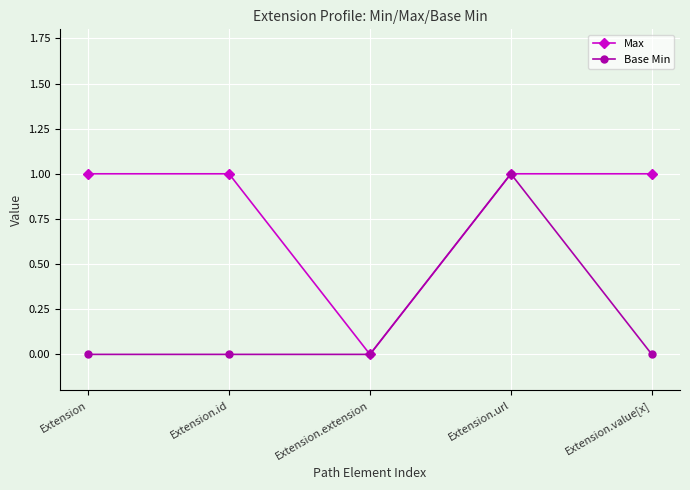

Where is the first local minimum for Max?

Extension.extension